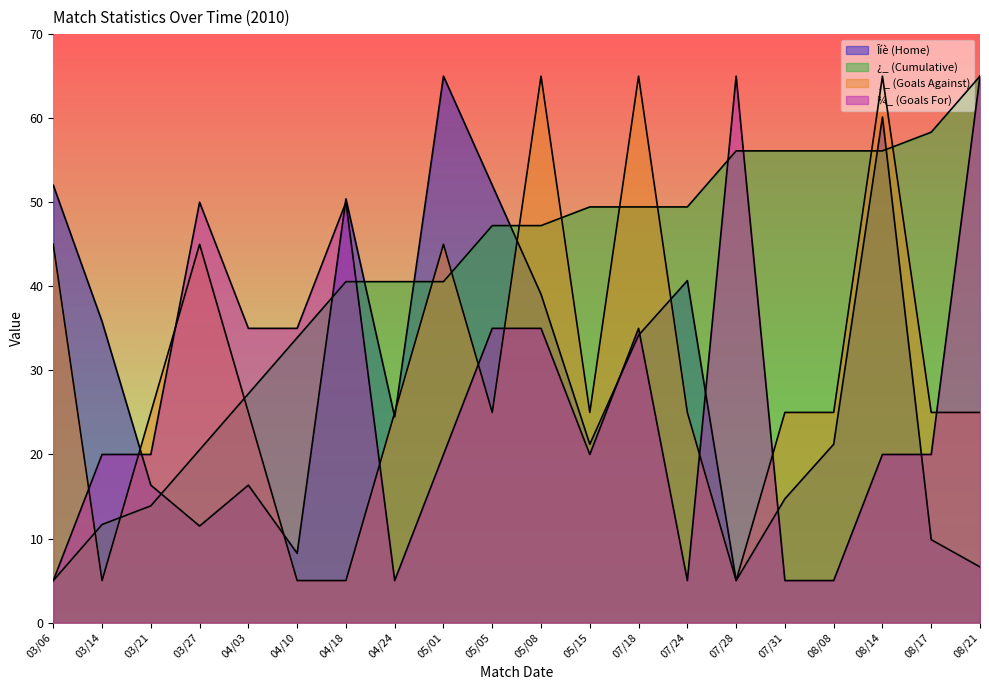

Is the value of ¸_ (Goals Against) at 08/08 greater than the value of ¾_ (Goals For) at 04/10?

No